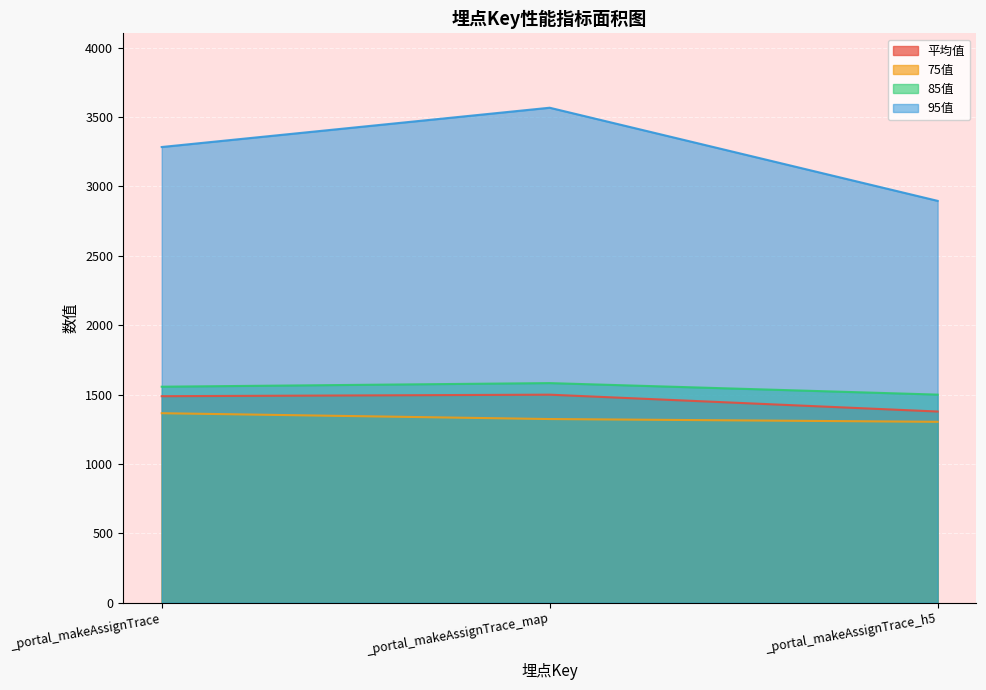

List the series in order of their peak value, highest first.

95值, 85值, 平均值, 75值